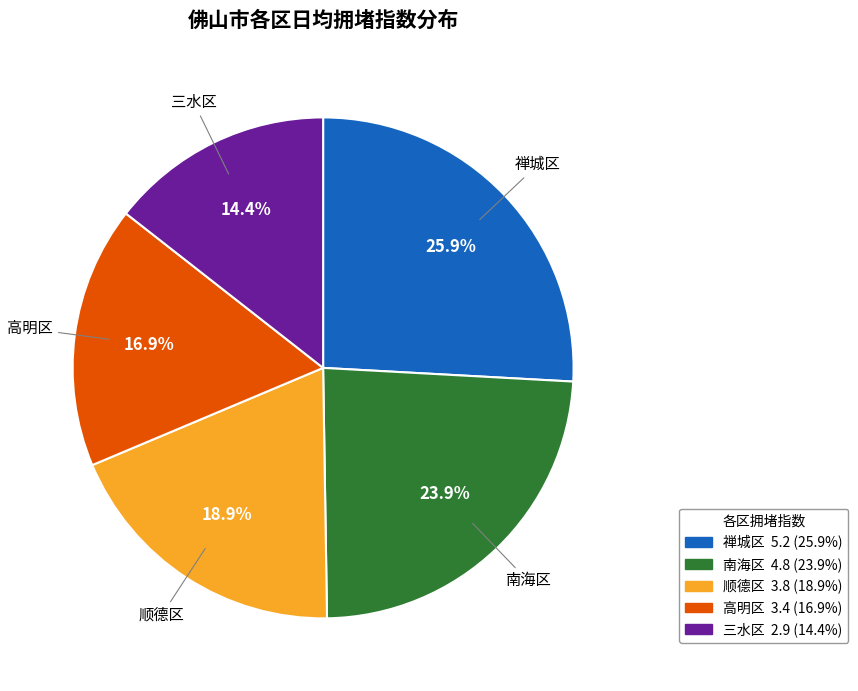

Rank the categories by value from lowest to highest.

三水区, 高明区, 顺德区, 南海区, 禅城区